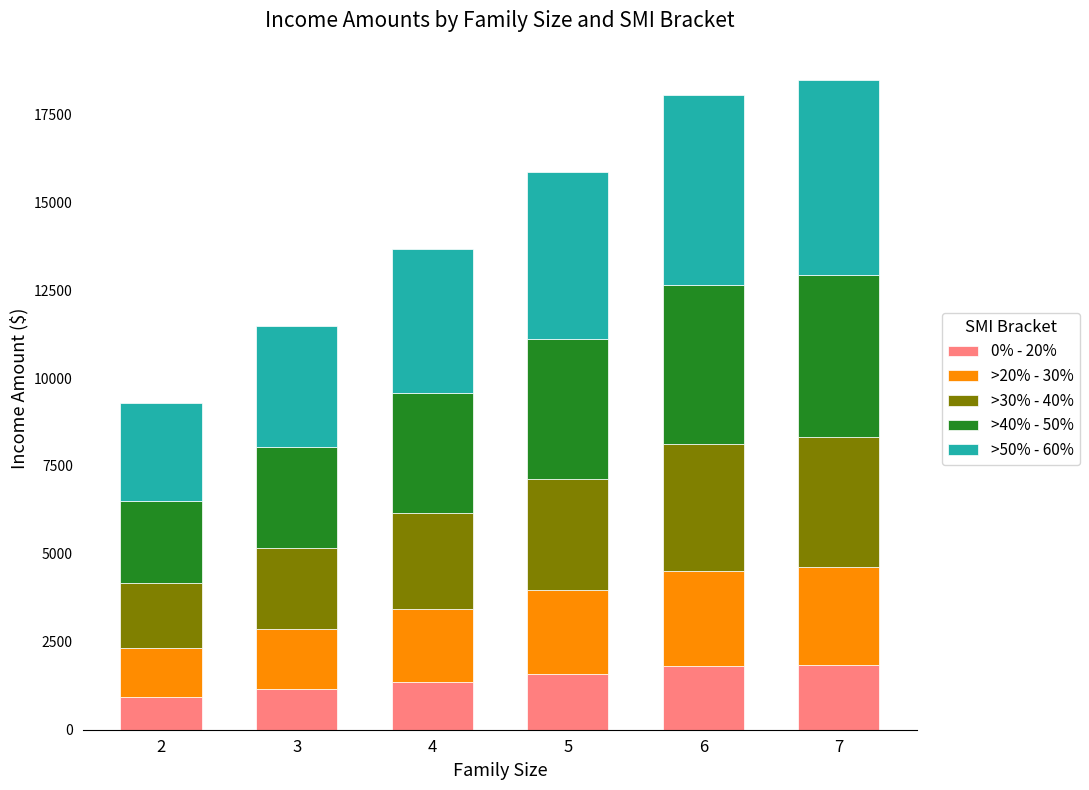

What is the minimum value for 0% - 20%?

930.3